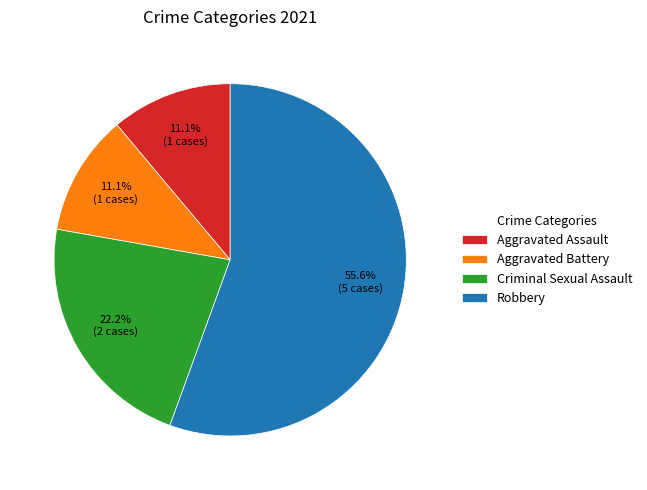

Is there any slice that represents more than half of the pie?

Yes